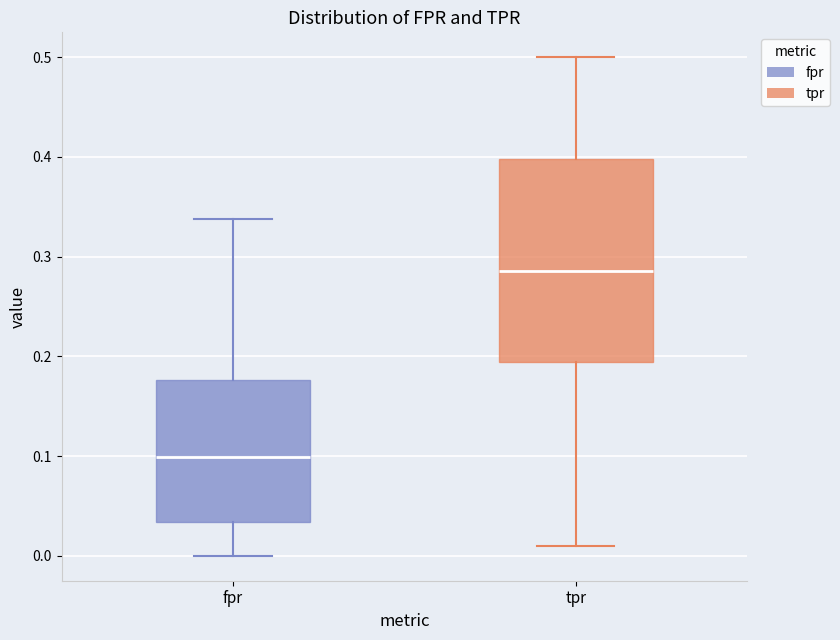

Which box's median line is the highest?

tpr